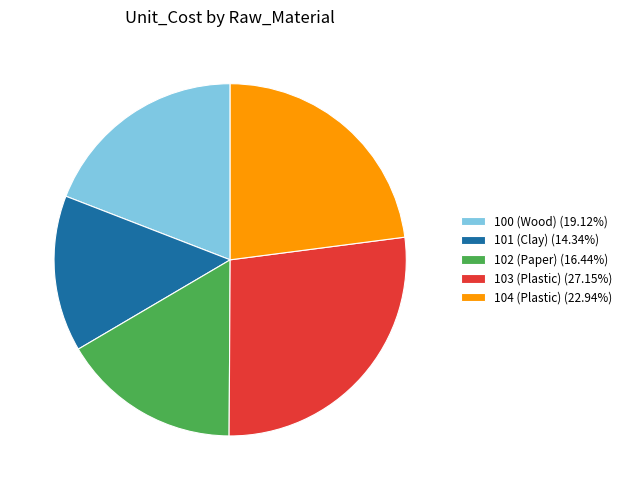

Is the sum of 104 (Plastic) (22.94%) and 100 (Wood) (19.12%) greater than half?

No